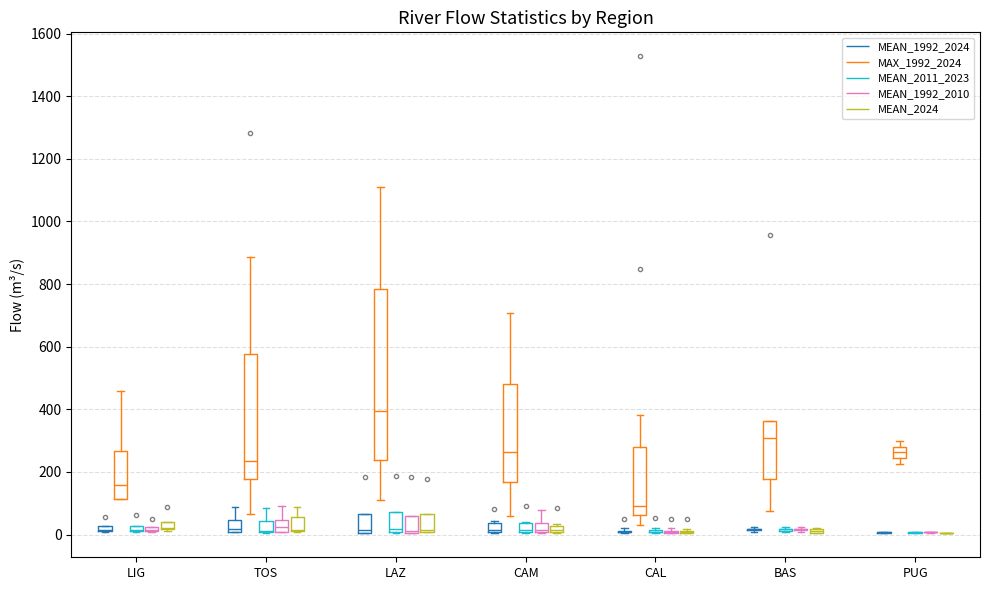

What is the sum of the MEAN_1992_2010 values at TOS and LIG?

28.5